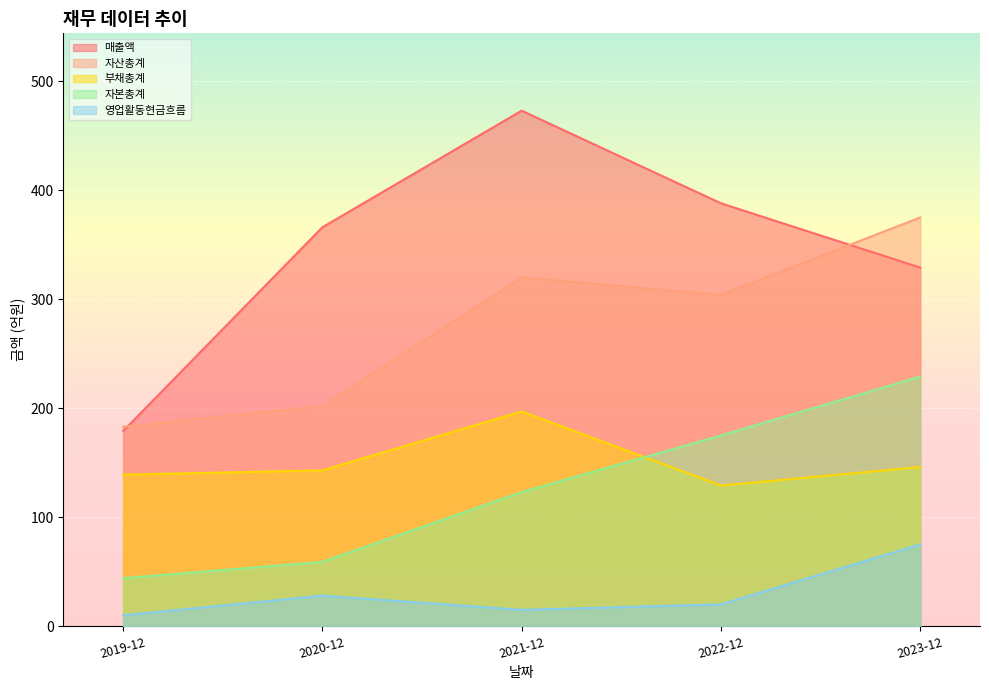

Between 2020-12 and 2023-12, which series saw the biggest shift?

자산총계